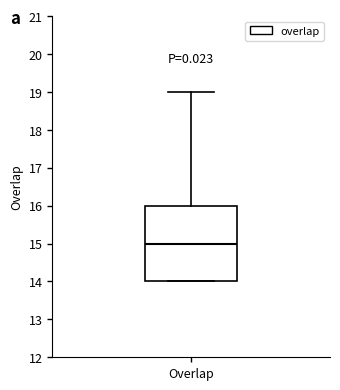

Where is the upper edge of the box for Overlap on the y-axis? The values are not printed on the chart, so give them approximately, as read against the axis.

16